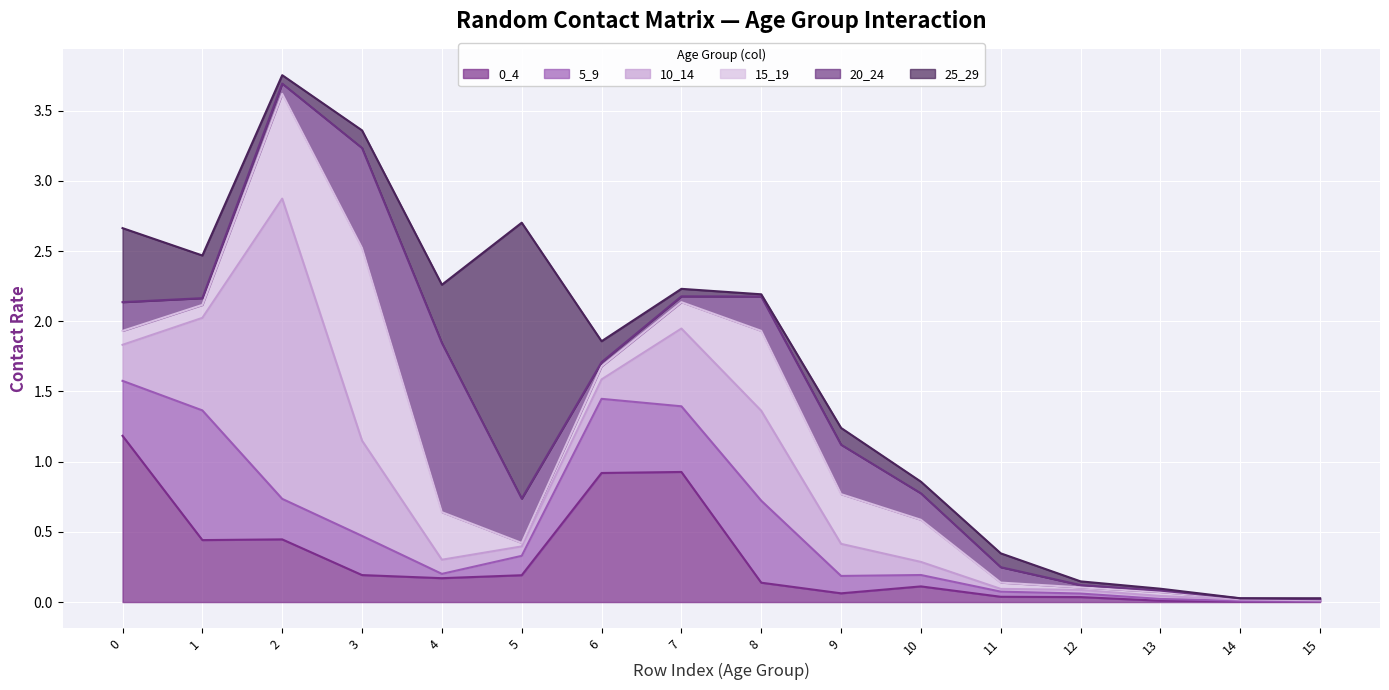

What is the maximum value for 0_4?

1.2